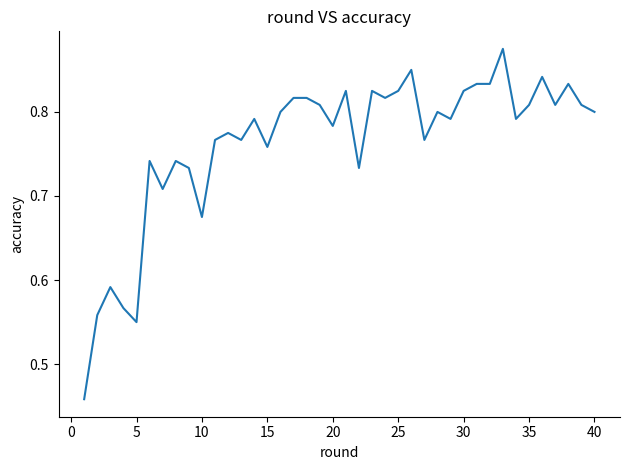

What is the difference between the maximum and minimum values?

0.4